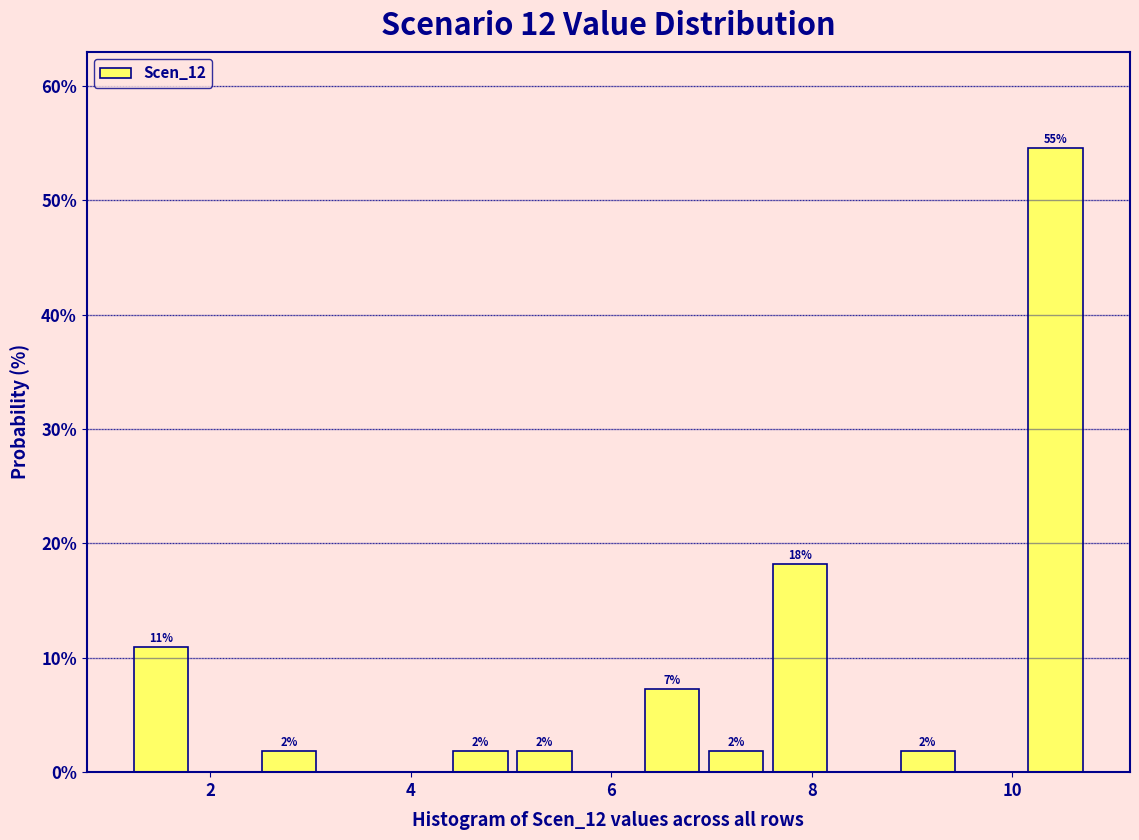

Around what value on the x-axis is the tallest bar? Give the approximate position of its centre, as read against the axis.

10.4